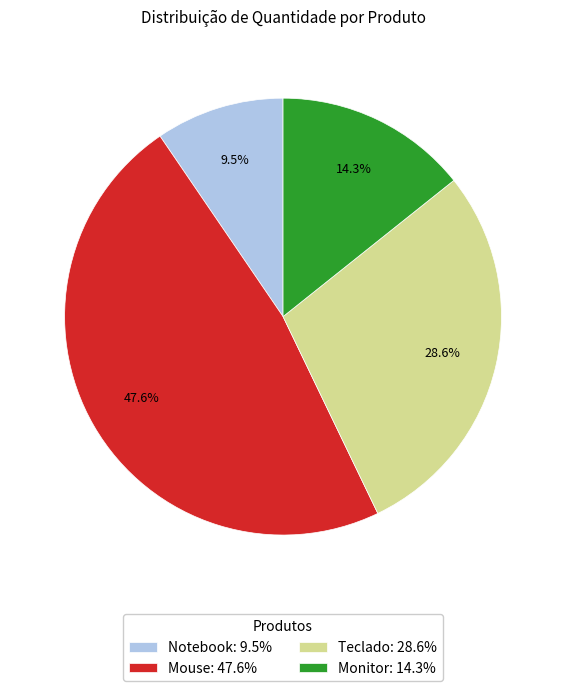

To the nearest percent, what percentage of the pie is Mouse?

48%